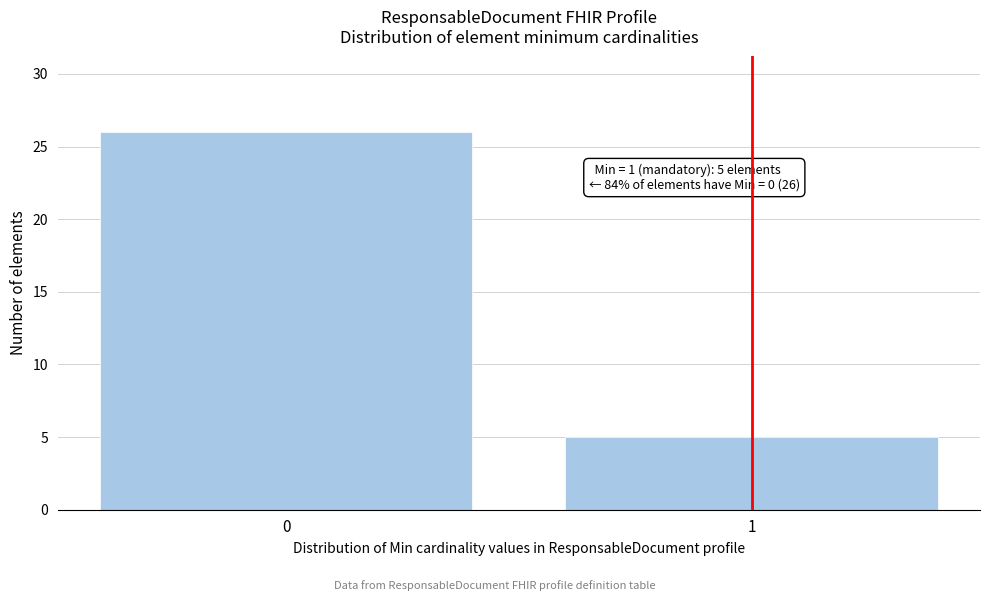

Reading left to right, transcribe all the data shown in this chart.

0=26	1=5